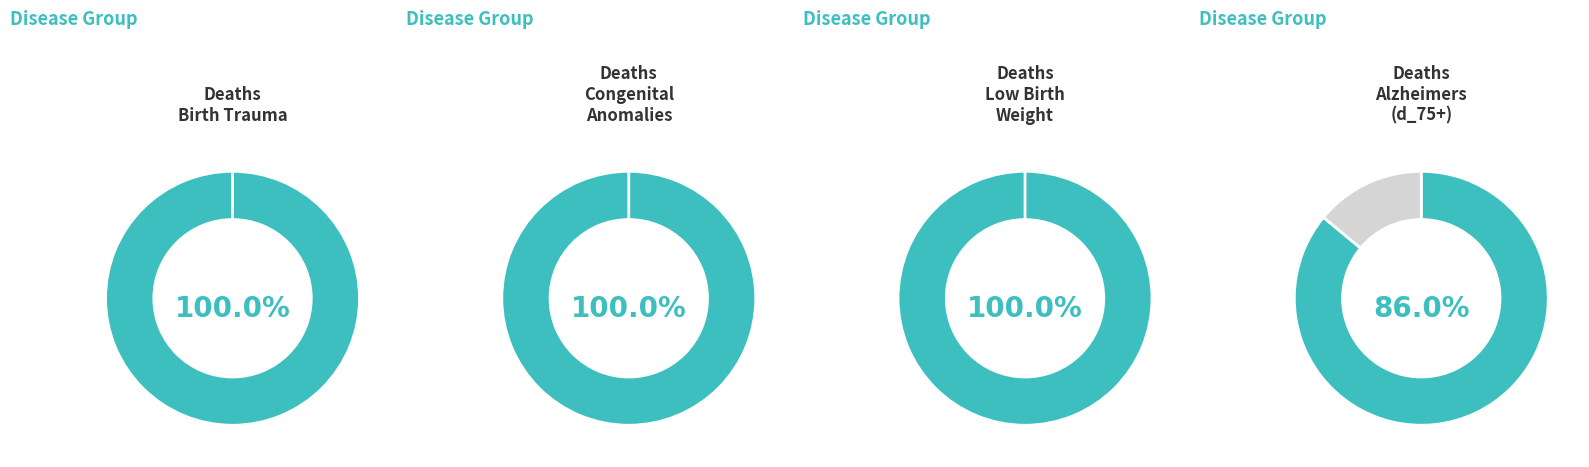

How many segments does this pie chart have?

4